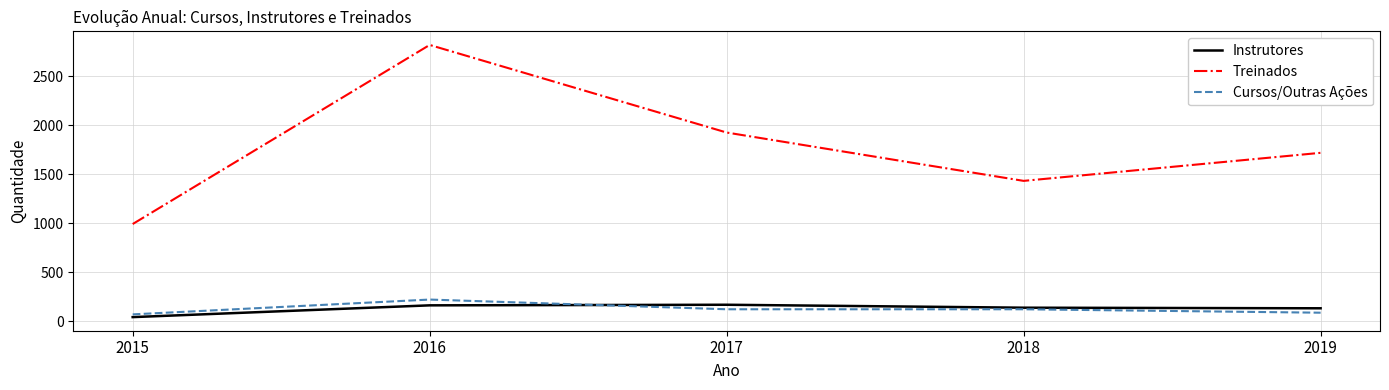

True or false: Treinados and Cursos/Outras Ações intersect in this chart.

False